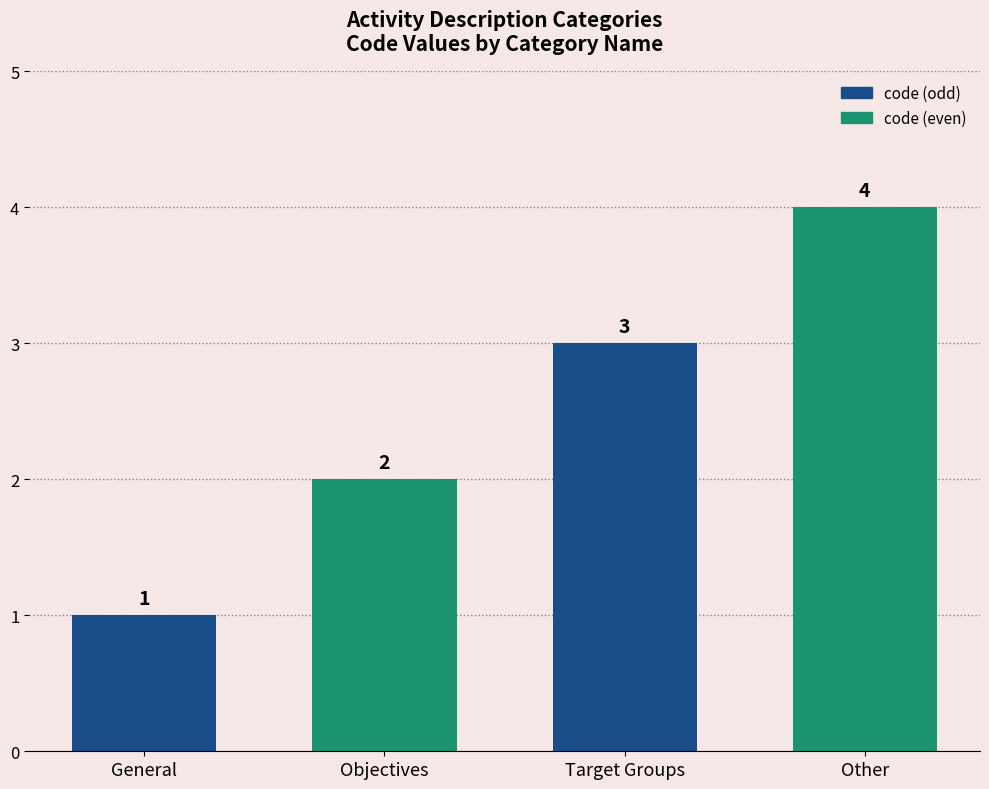

The value at Other is 2. True or false?

False